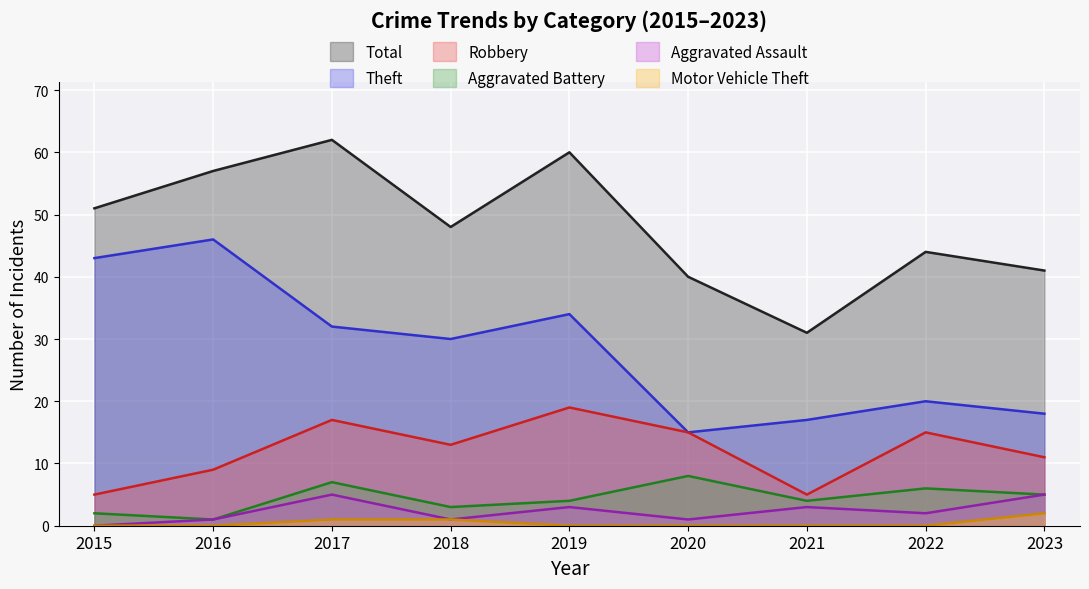

At which label does Motor Vehicle Theft reach its minimum?

2015